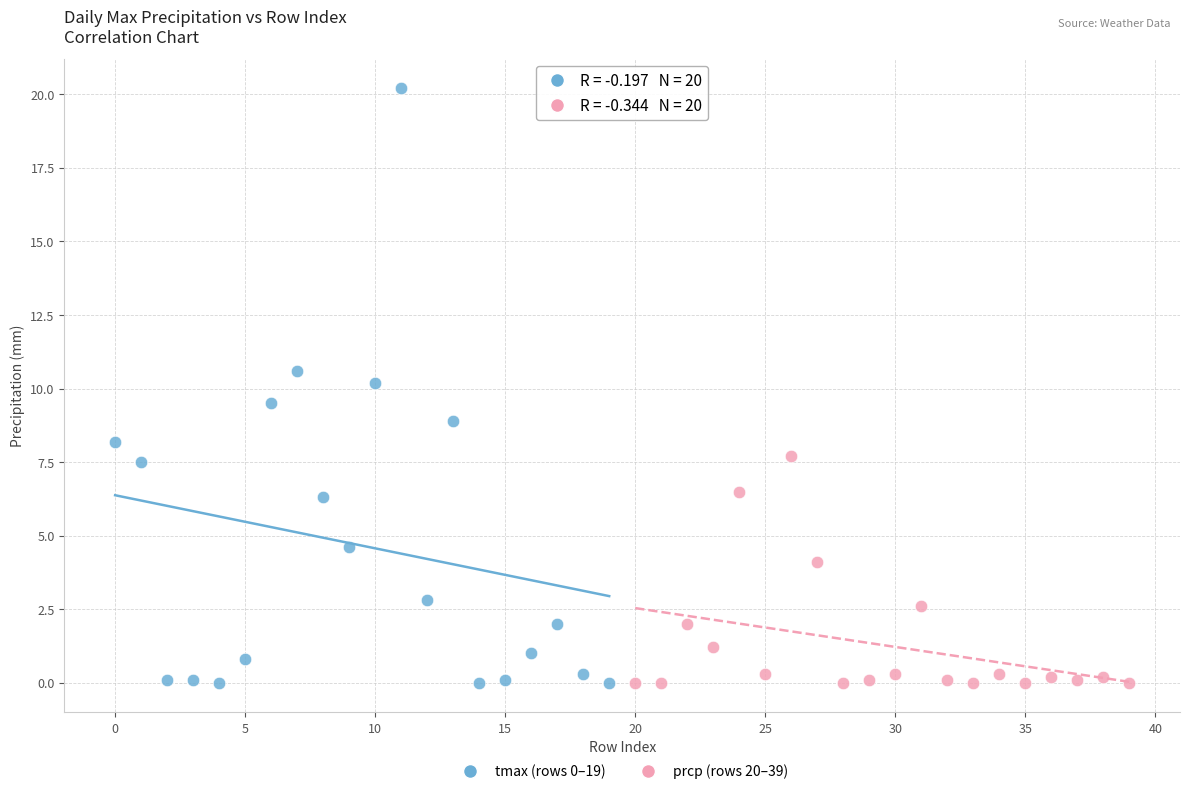

Which series has the largest Y range (max minus min)?

tmax (rows 0–19)